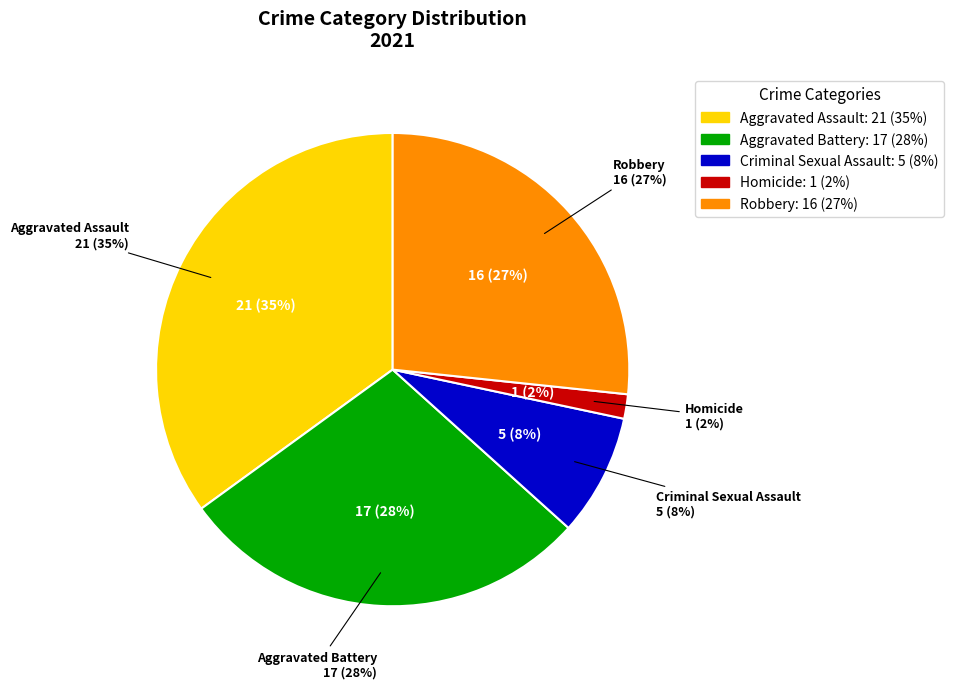

Rank the categories by value from lowest to highest.

Homicide, Criminal Sexual Assault, Robbery, Aggravated Battery, Aggravated Assault